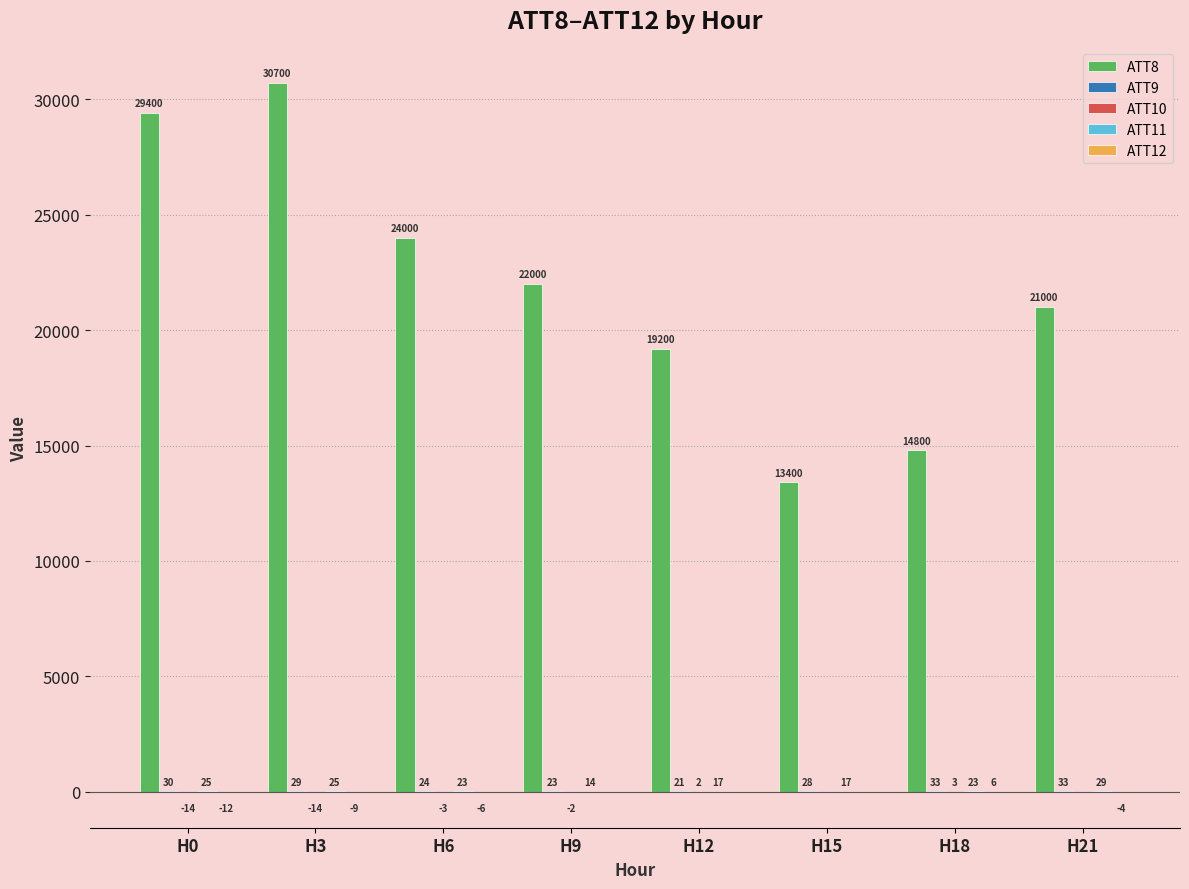

List the labels in order of ATT12 value, largest first.

H18, H15, H9, H12, H21, H6, H3, H0